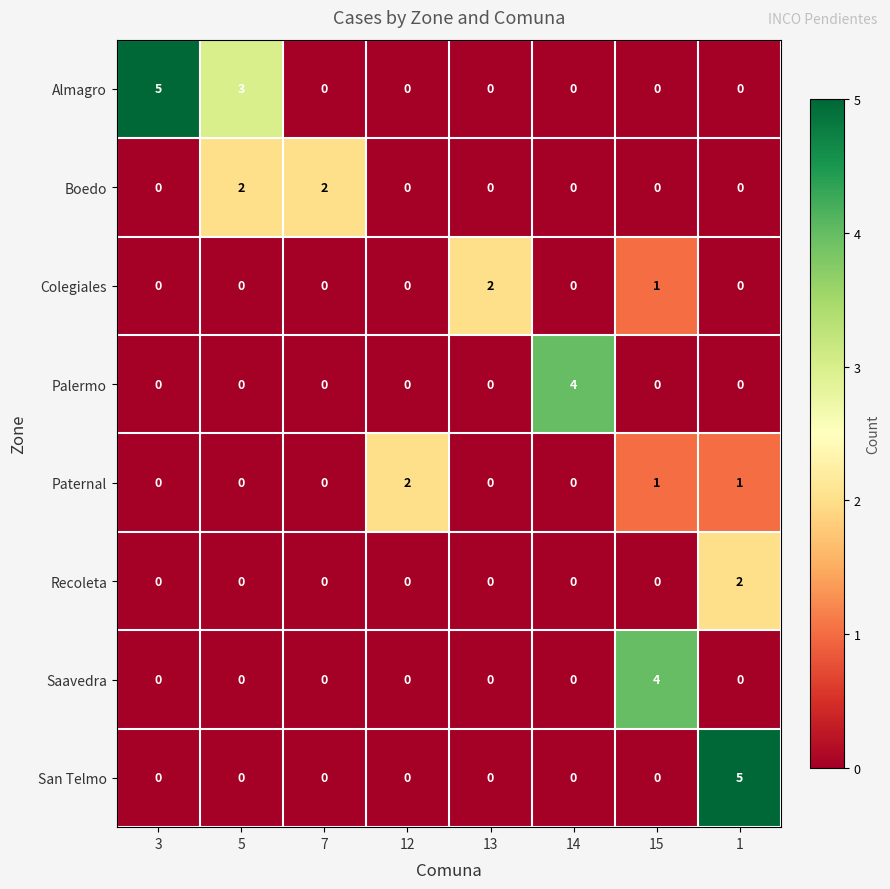

How many data points in Almagro are above 0?

2